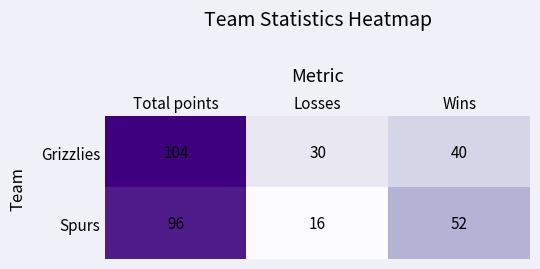

Count the Grizzlies values in the range 30 to 104.

3